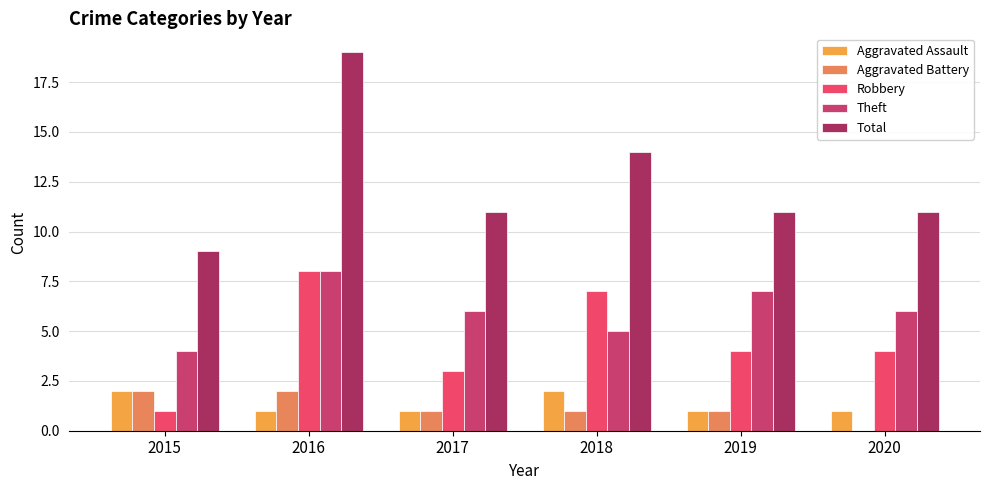

At which label does Robbery reach its peak?

2016